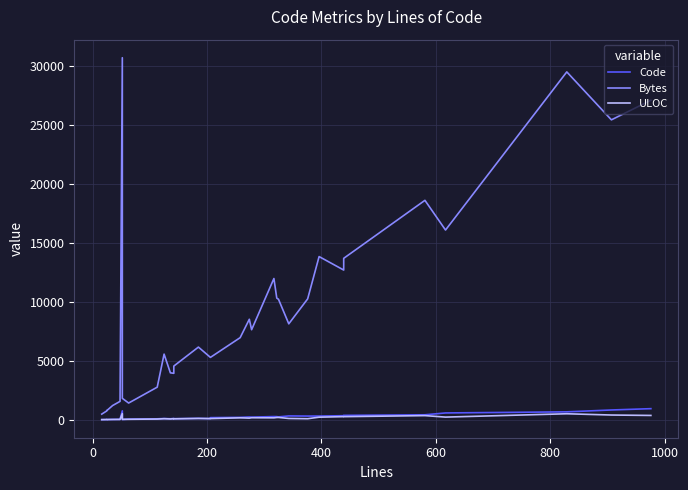

Which series has the largest range (max minus min)?

Bytes